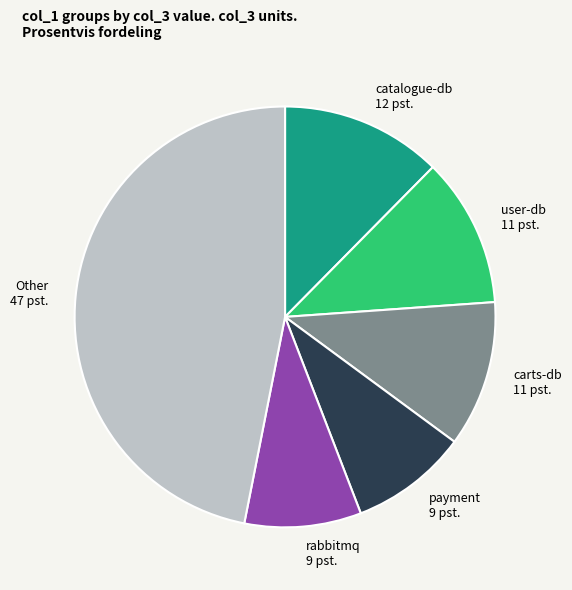

Is there any slice that represents more than half of the pie?

No